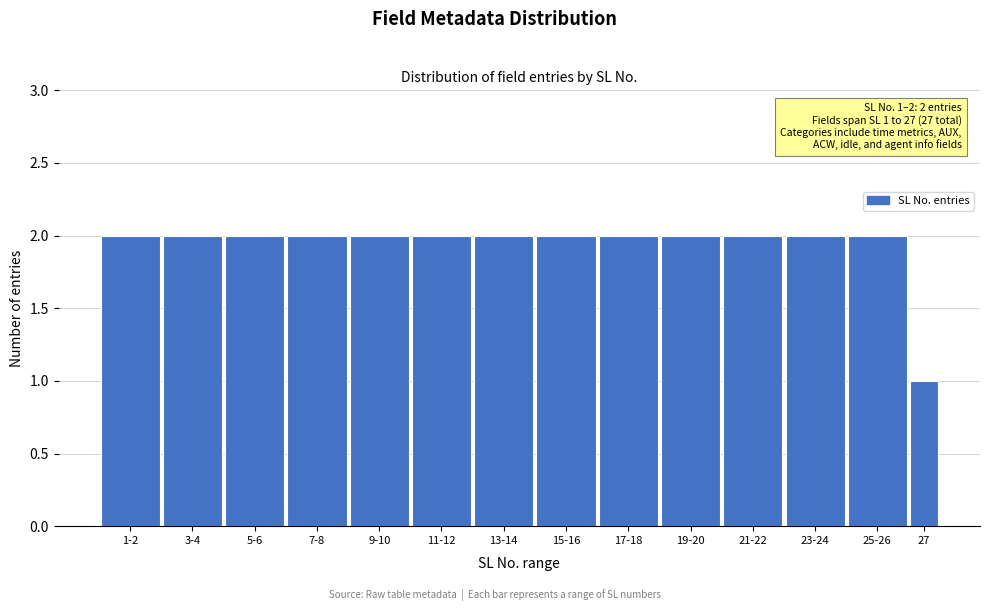

Reading left to right, list all the values displayed in this chart.

2	2	2	2	2	2	2	2	2	2	2	2	2	1